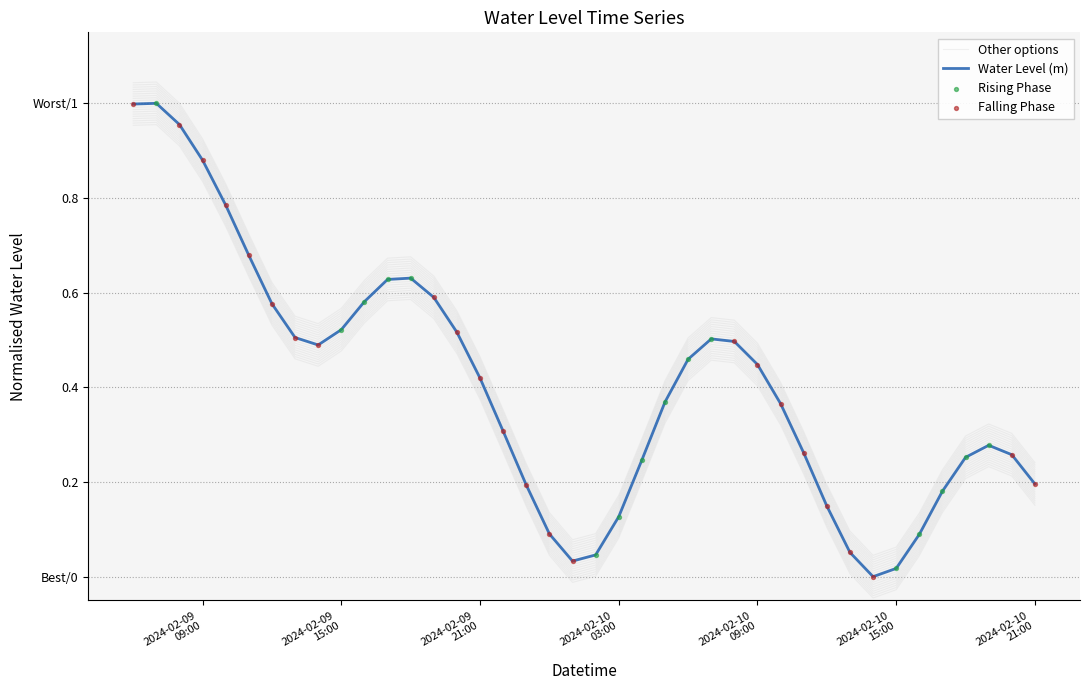

What is the change in value from 2024-02-09 07:00:00 to 2024-02-10 19:00:00?

-0.7